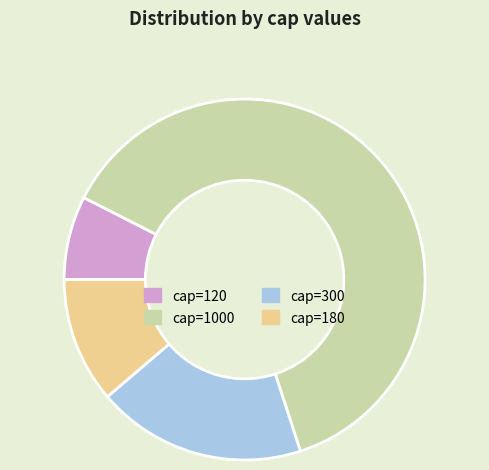

How many slices are in this pie chart?

4